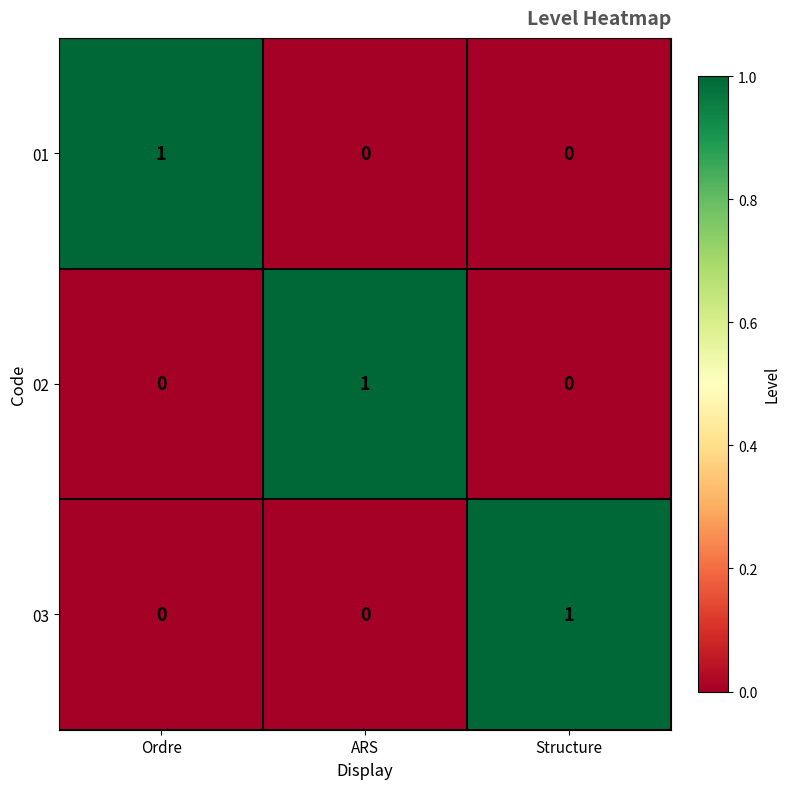

At how many categories does at least one series exceed 0?

3